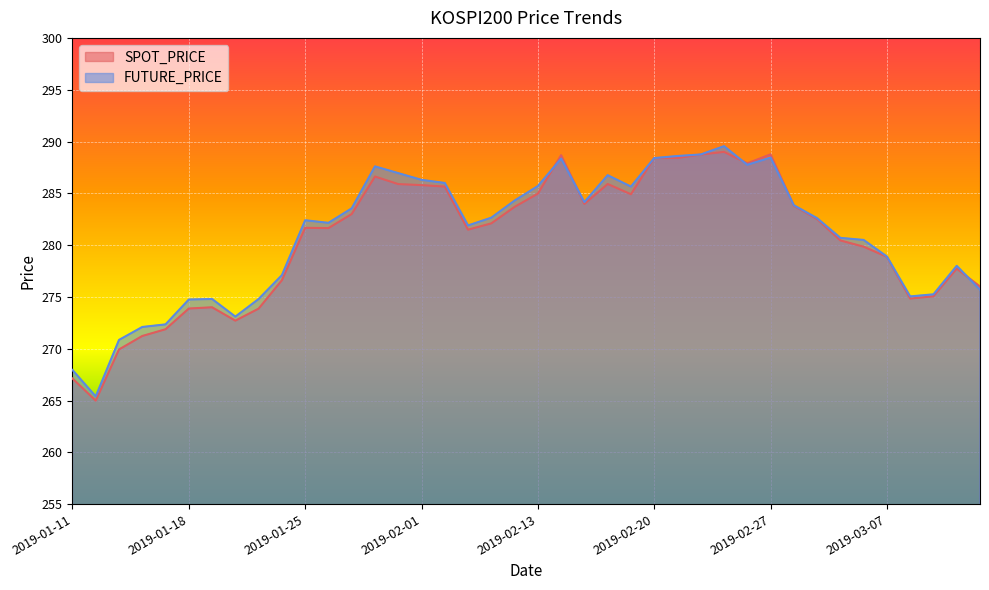

What are all the series names shown in the legend?

SPOT_PRICE, FUTURE_PRICE